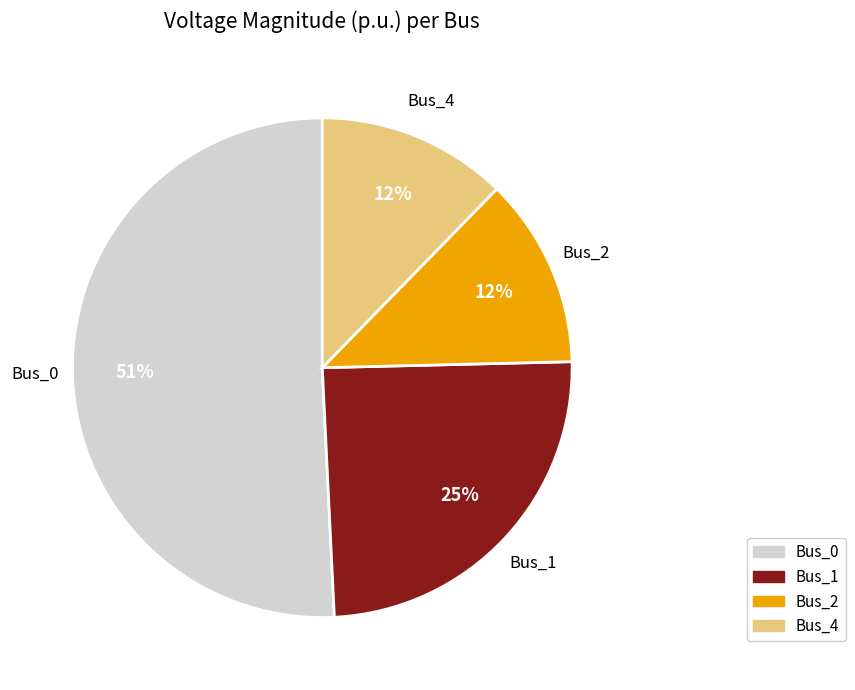

Is there a majority slice in this chart?

Yes